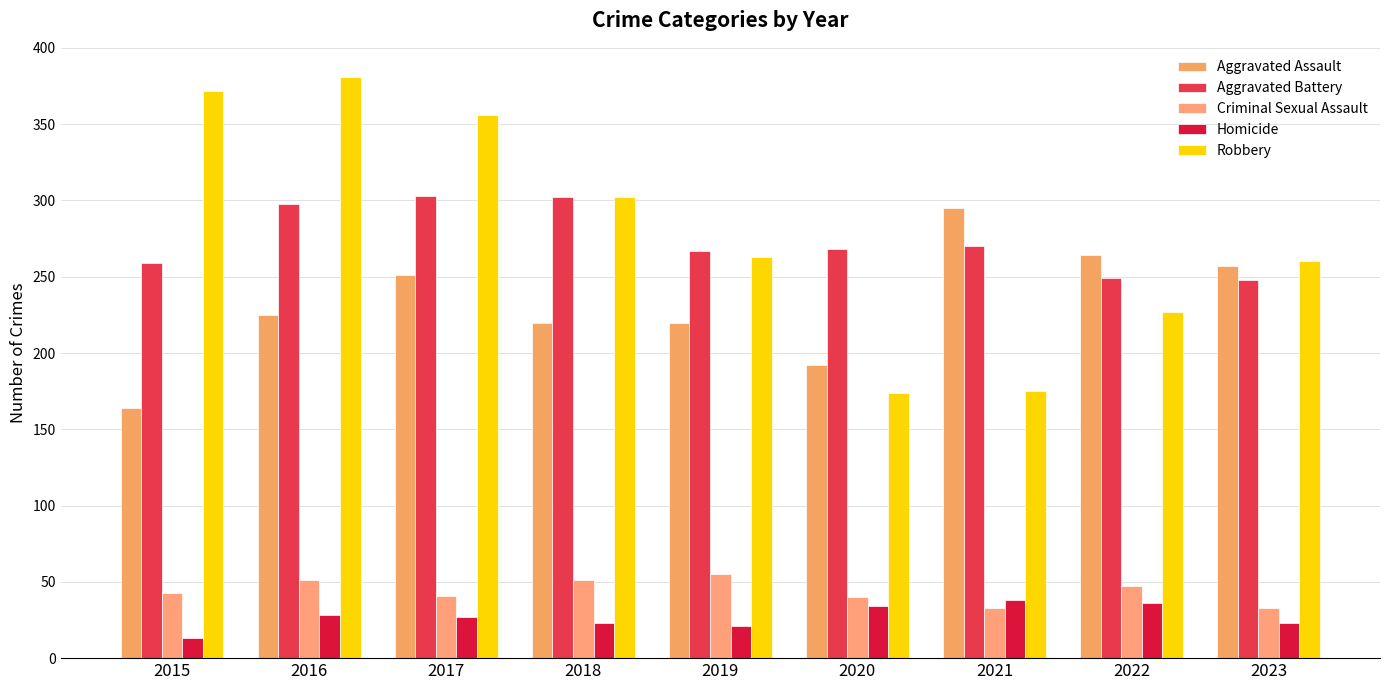

At how many categories does at least one series exceed 45?

9